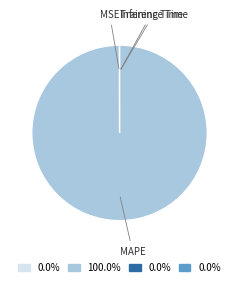

Which slice is the largest?

MAPE